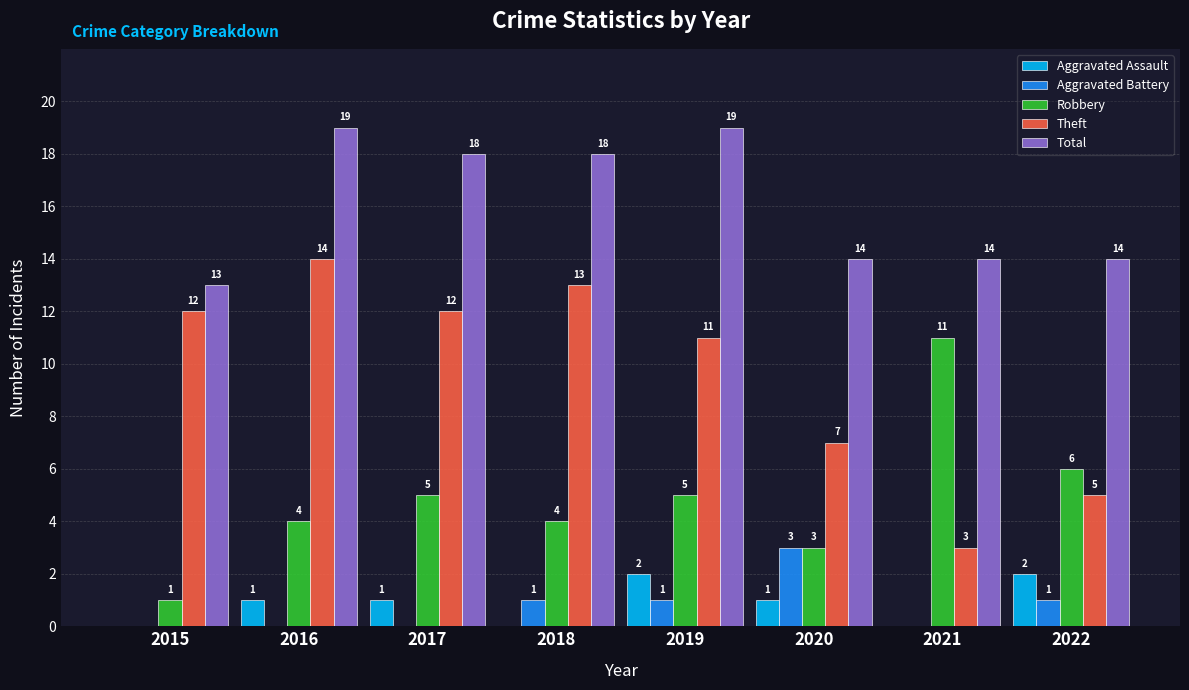

What is the total value across all series at 2016?

38